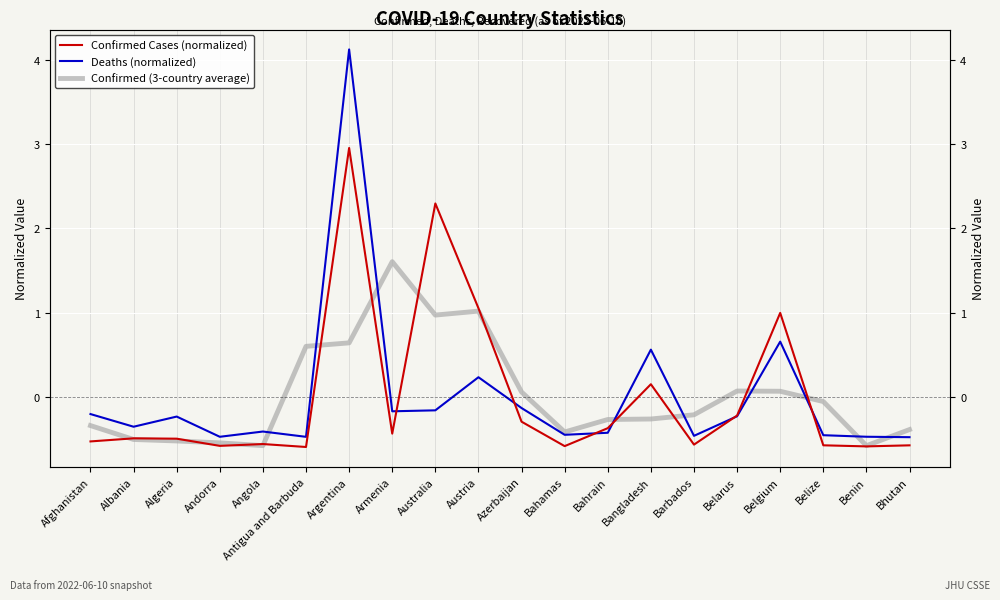

What is the label of the 4th point from the left?

Andorra